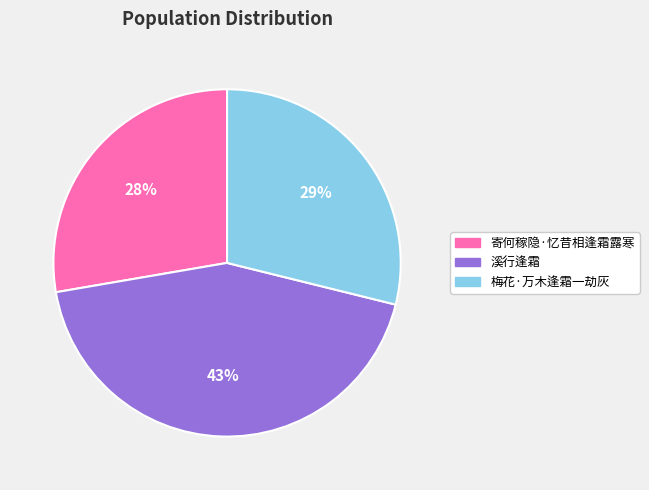

Count the number of slices in the pie.

3